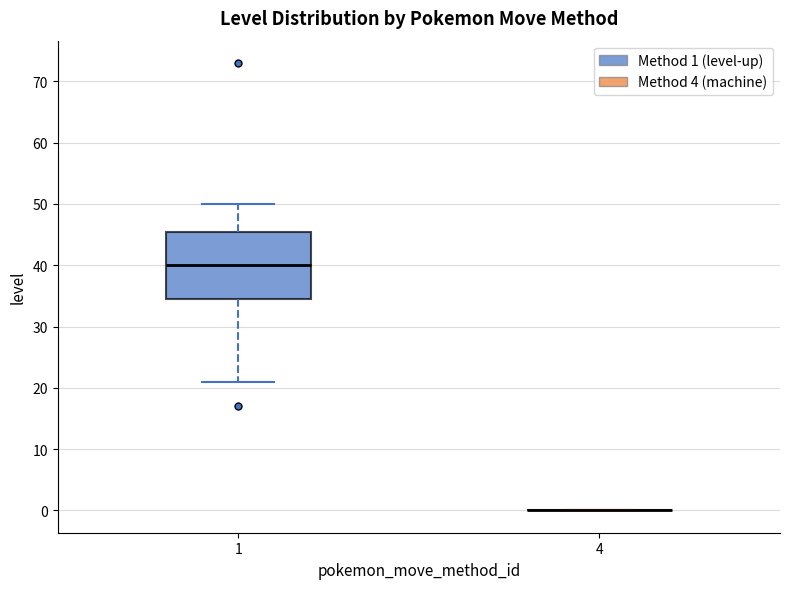

Reading left to right, transcribe this box plot: for each box, give where its median line is, the range the box spans, and where its two whiskers end, as read against the y-axis. The values are not printed on the chart, so give them approximately, as read against the axis.

1: median 40, box 35 to 46, whiskers 21 to 50
4: box collapsed to a line at 0, whiskers 0 to 0